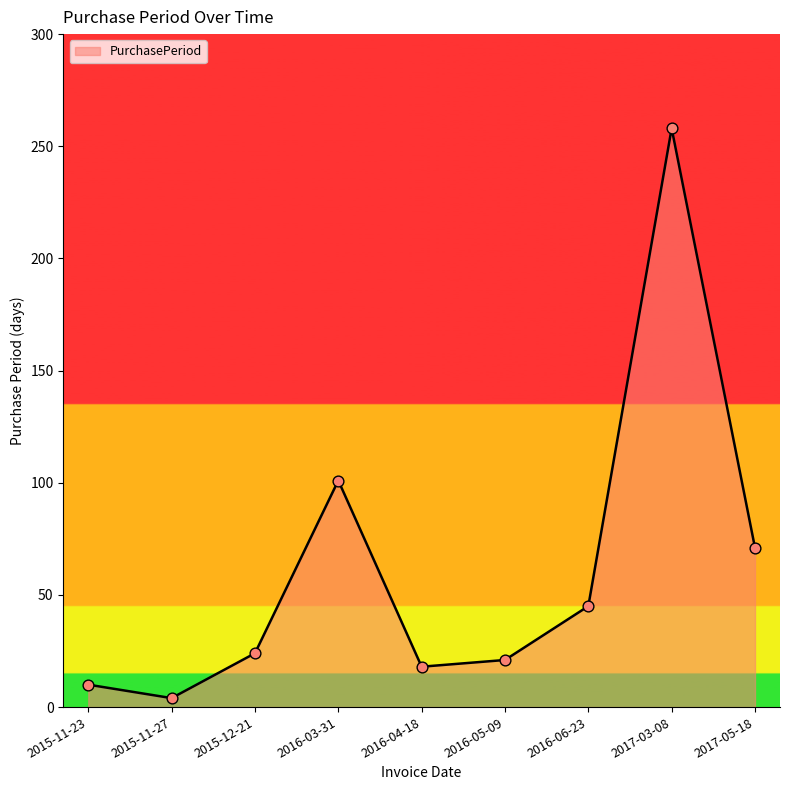

Between 2015-11-27 and 2017-05-18, which is larger?

2017-05-18